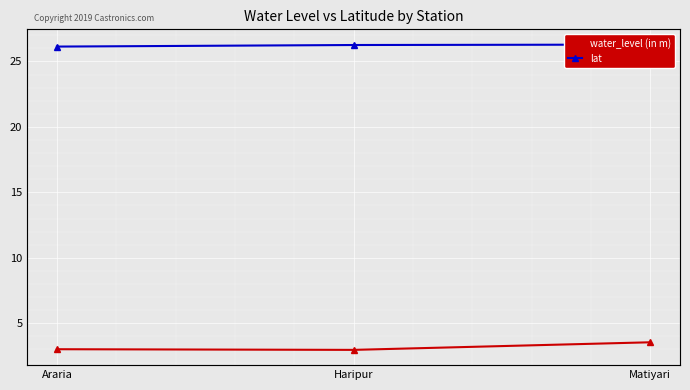

What are all the series names shown in the legend?

water_level (in m), lat